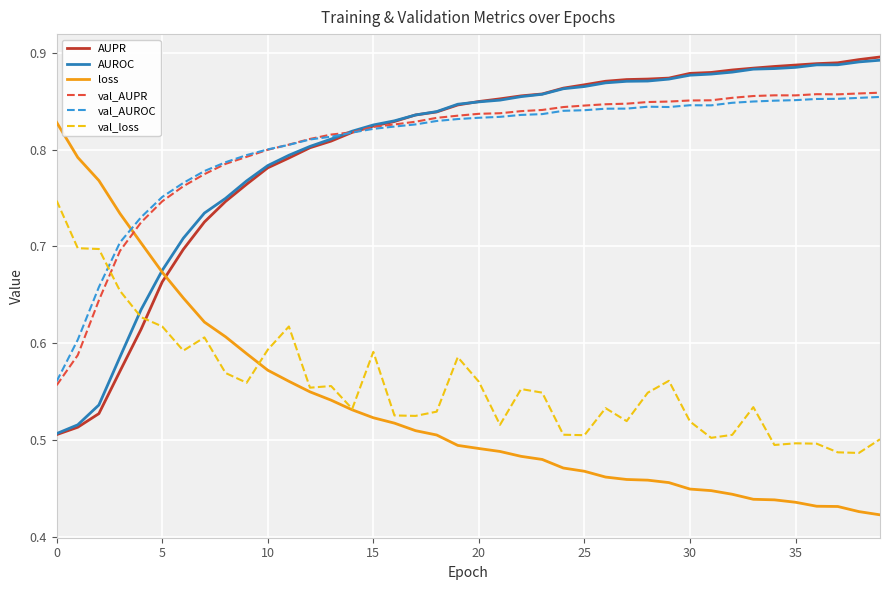

True or false: val_loss and val_AUROC intersect in this chart.

True